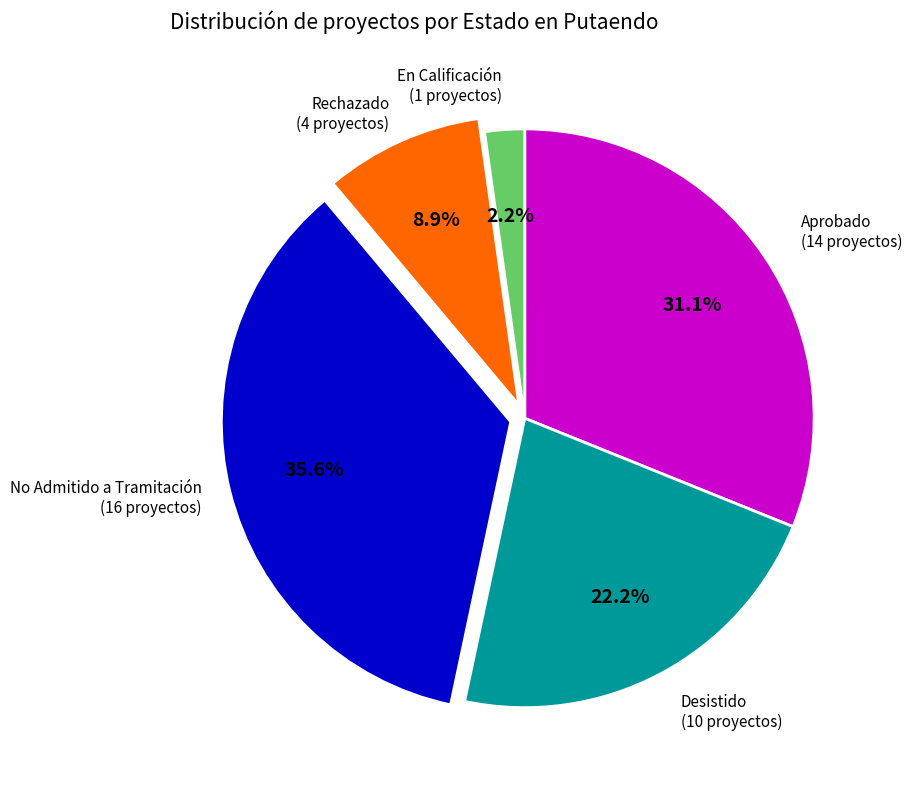

Is there a majority slice in this chart?

No